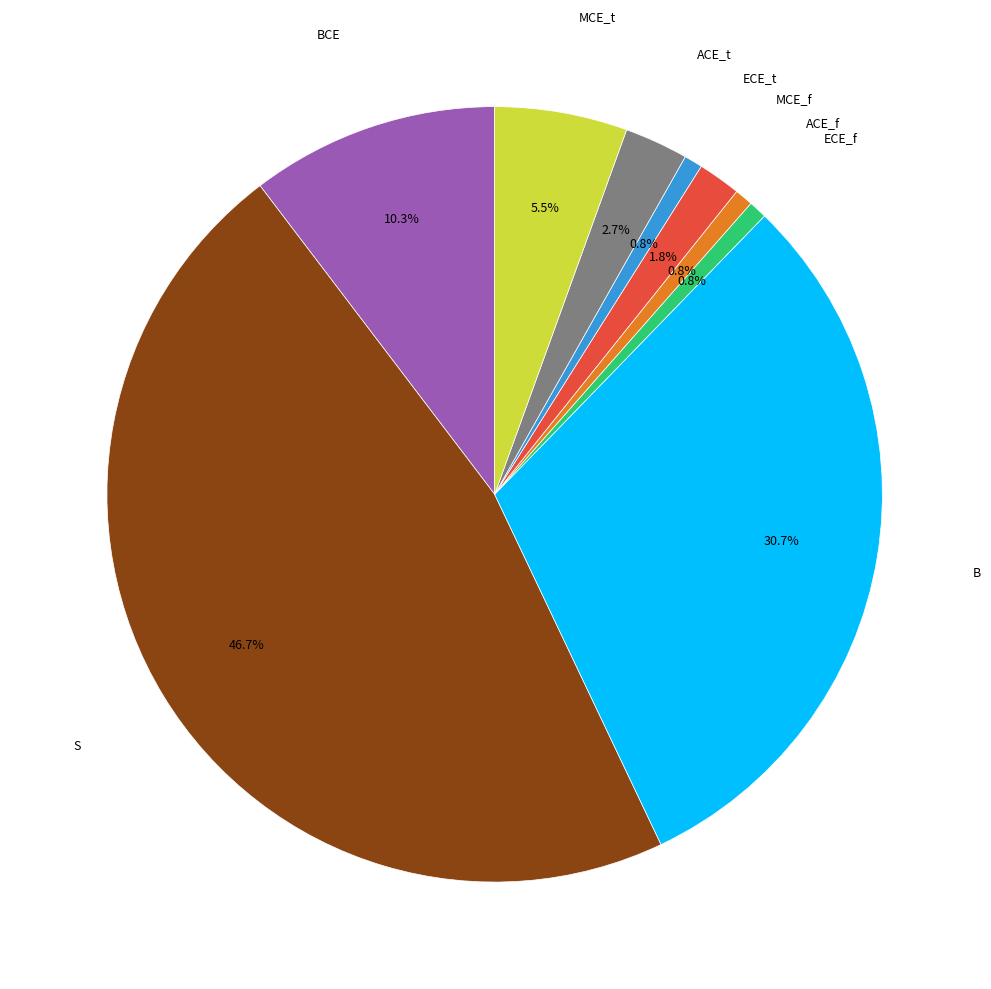

Is there any slice that represents more than half of the pie?

No